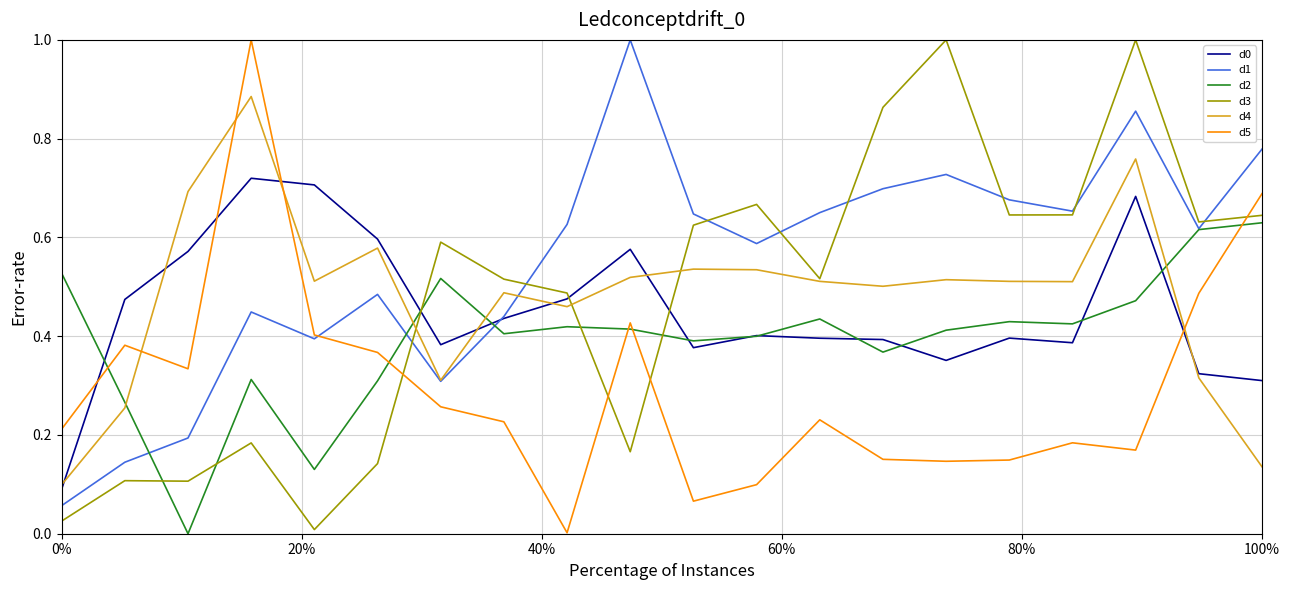

Which series has the largest total across all categories?

d1